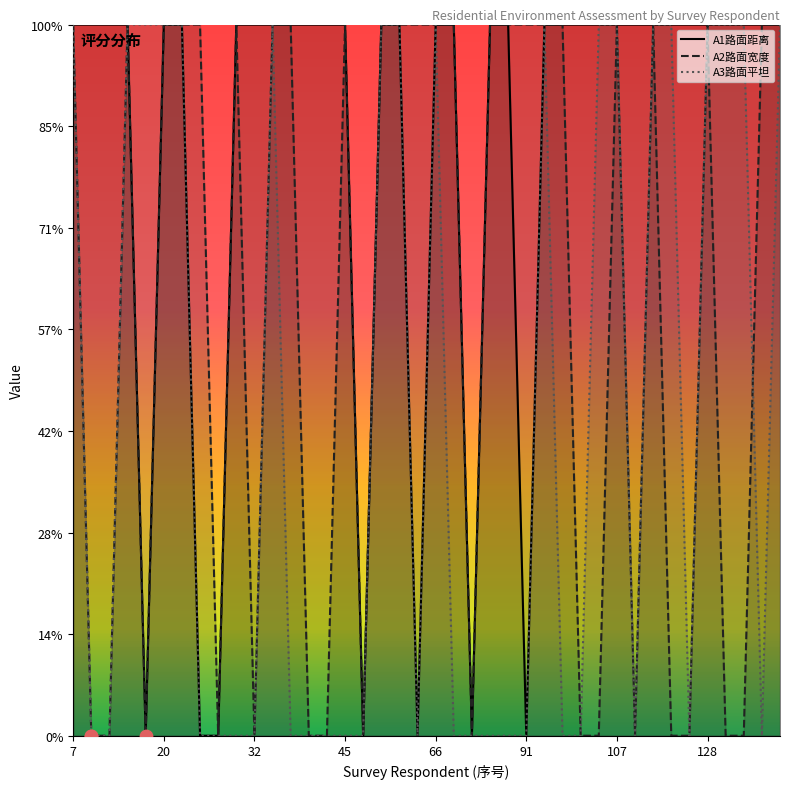

At how many categories does at least one series exceed 1?

37